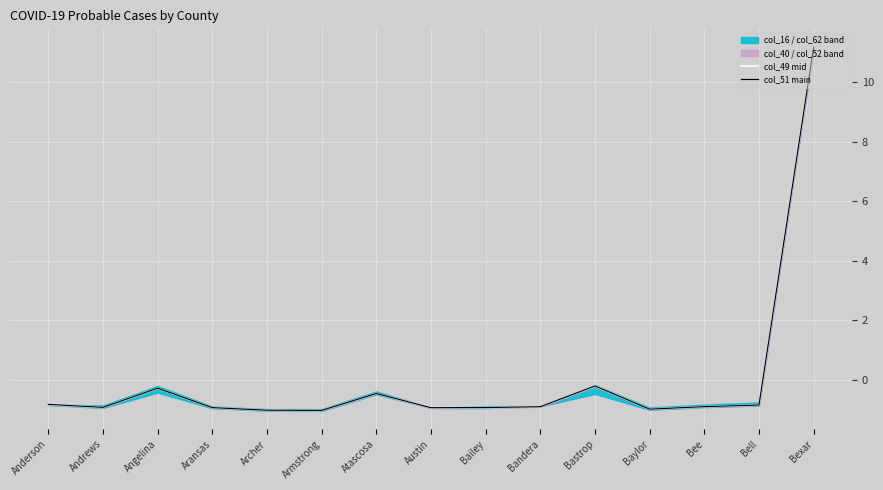

The col_51 main series shows -0.8 at Anderson. True or false?

True